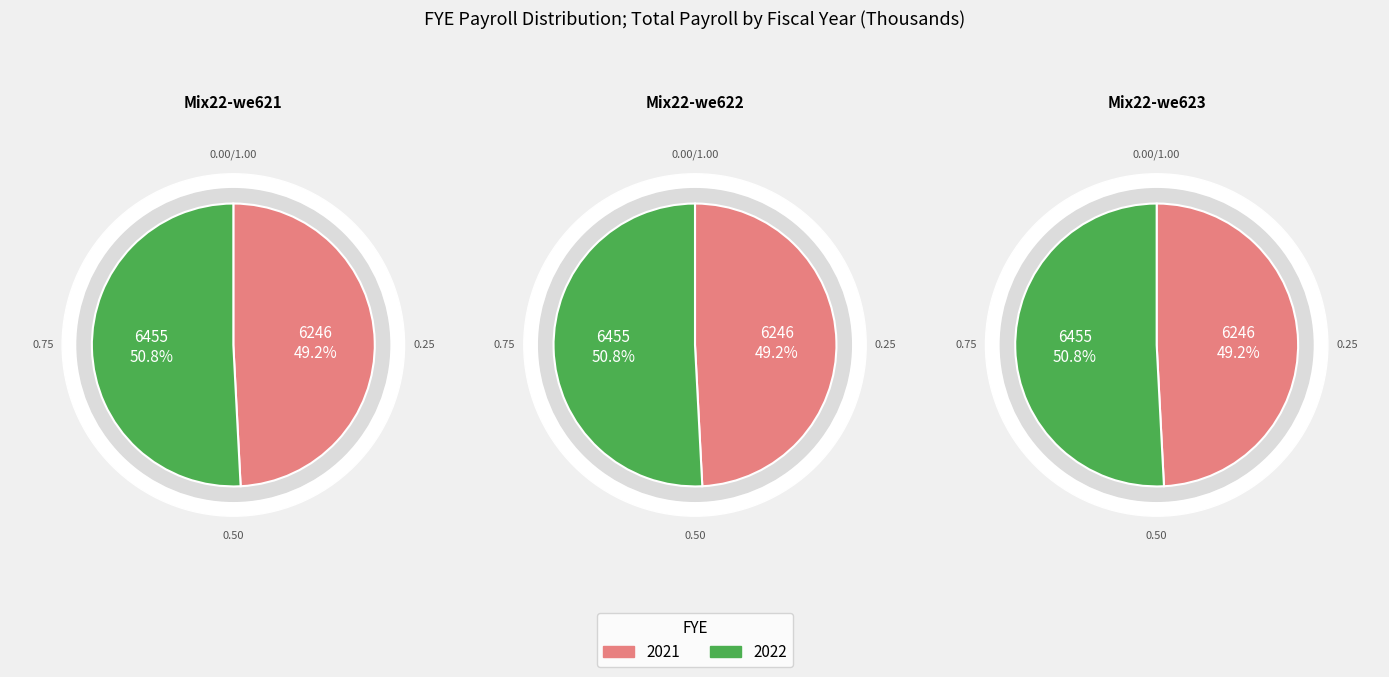

What percentage is NOT represented by 2022?

49.2%